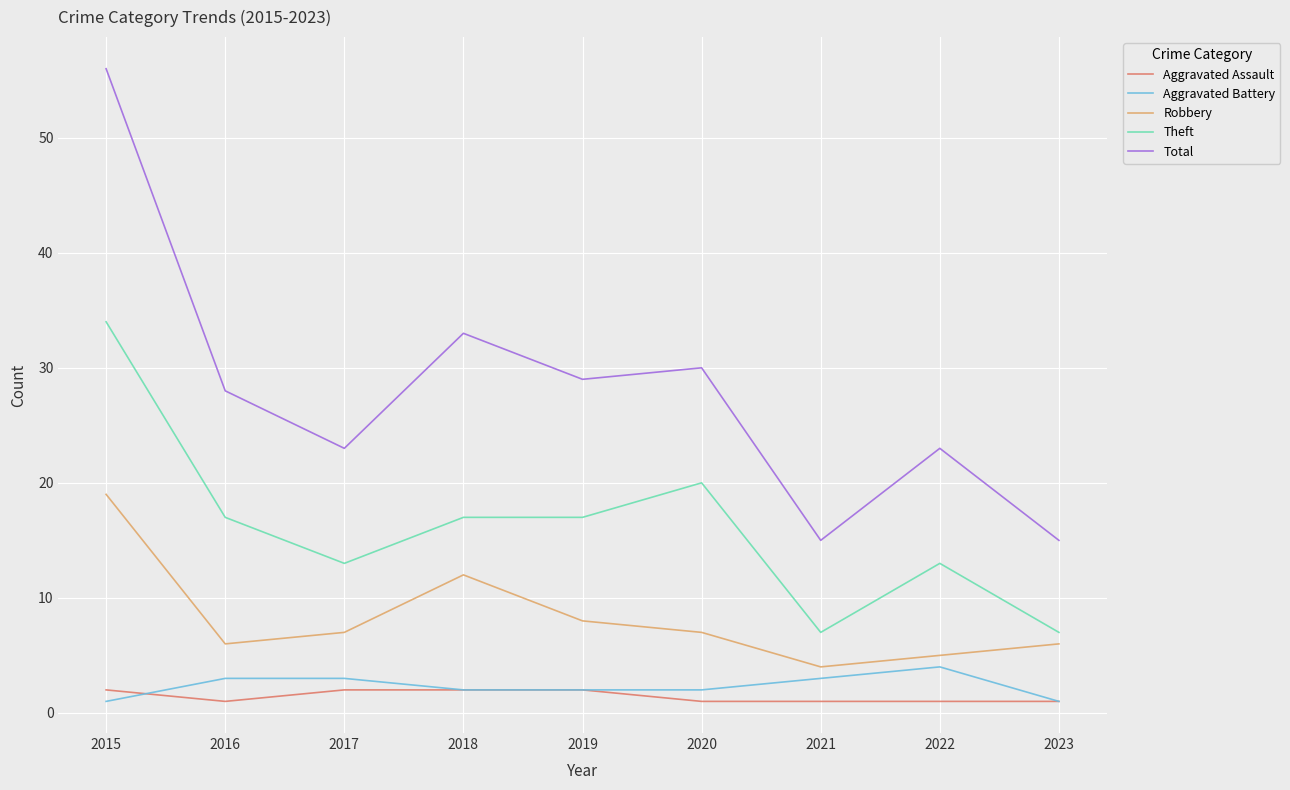

What is the greatest value displayed?

56